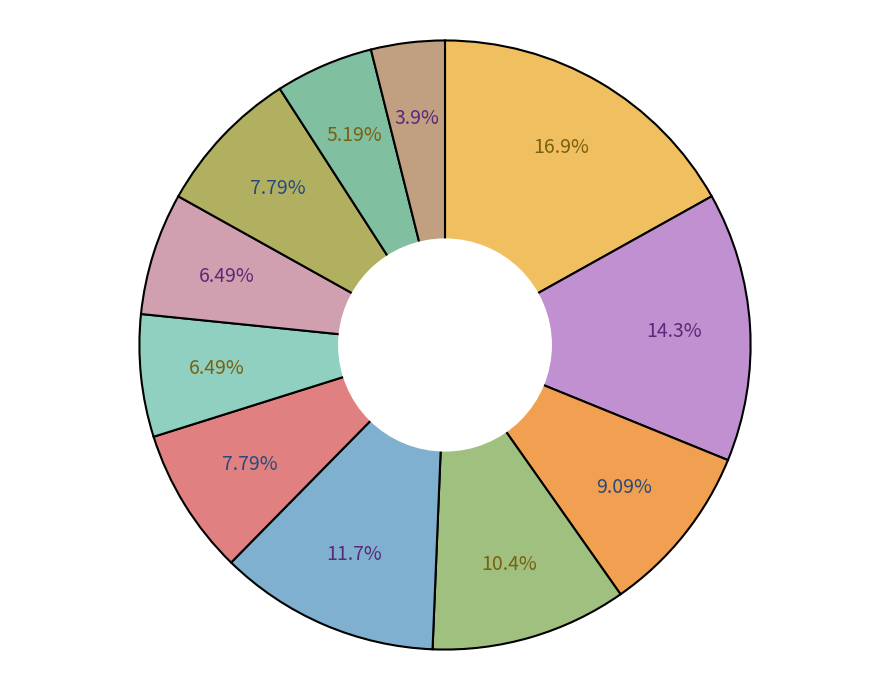

How many slices are in this pie chart?

11